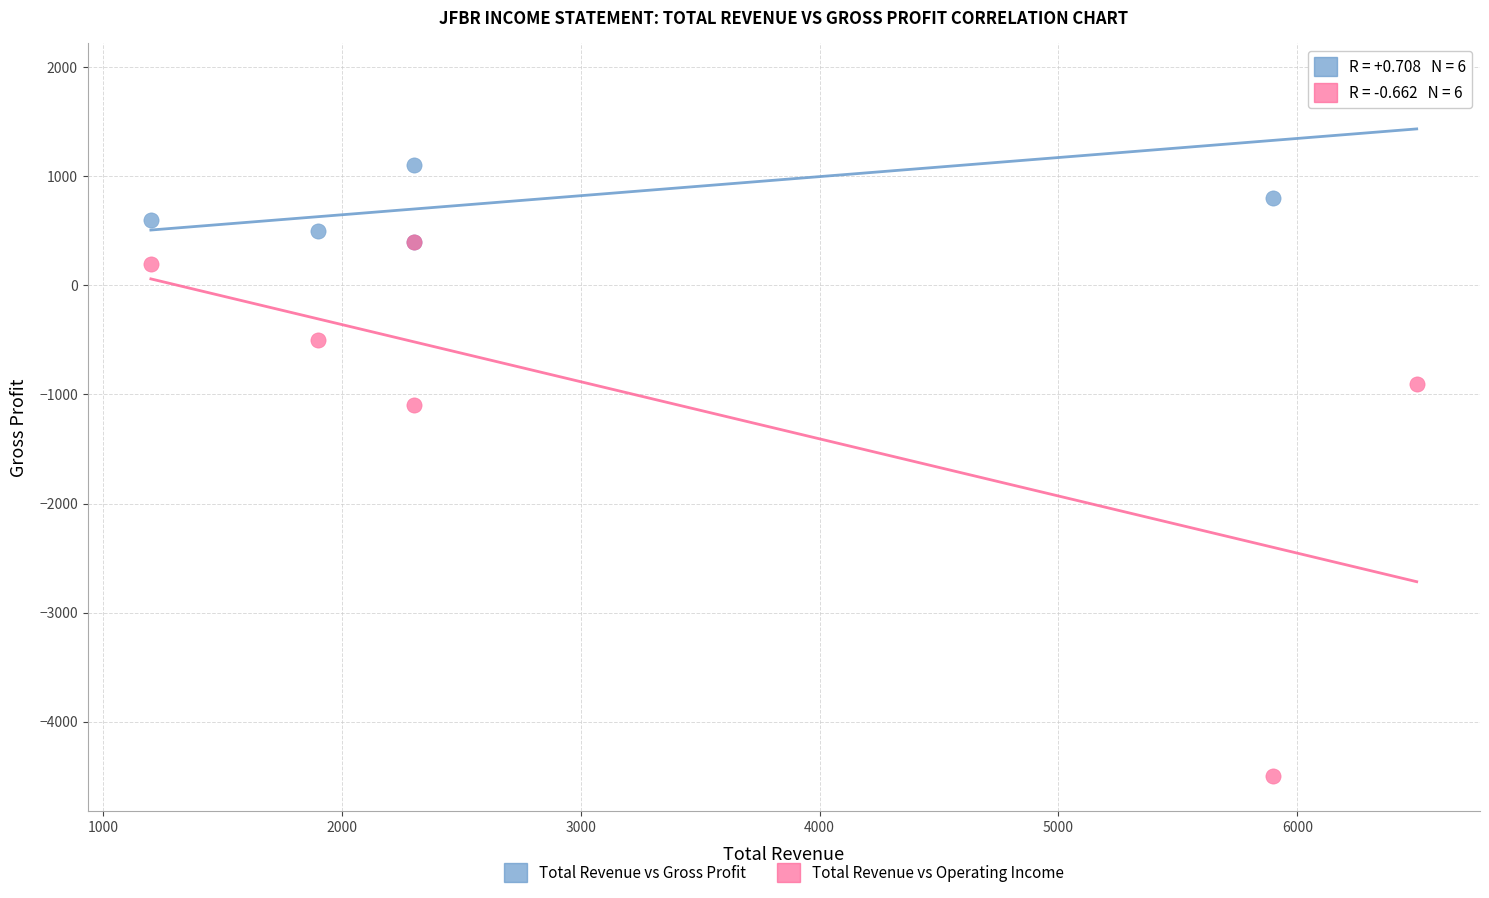

In the Total Revenue vs Operating Income series, what Y value is closest to -2050?

-1100